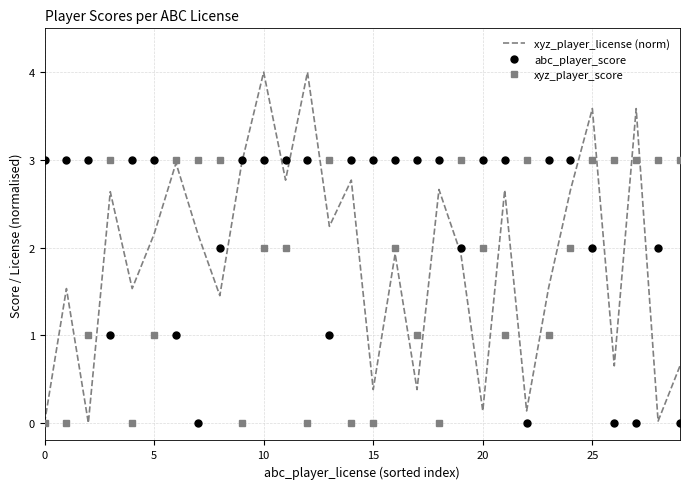

List the series in order of their overall mean, lowest first.

xyz_player_score, xyz_player_license (norm), abc_player_score